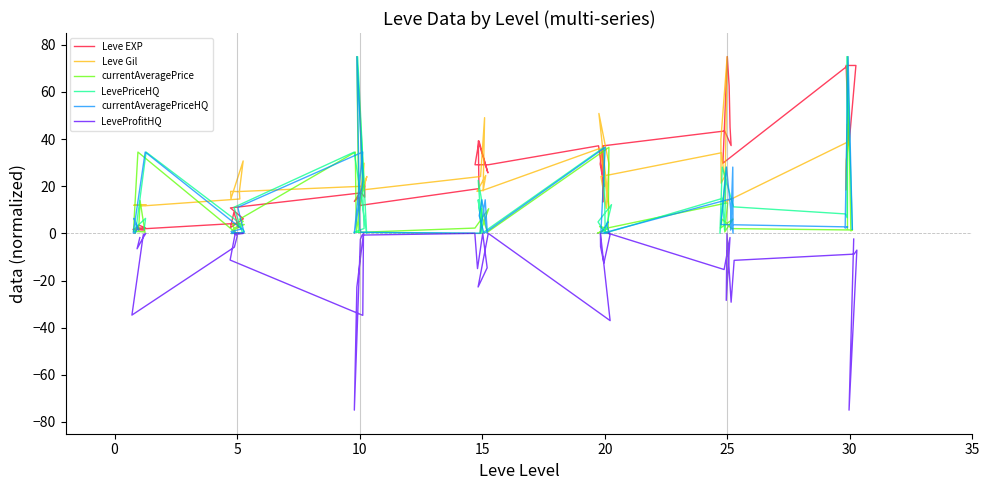

True or false: currentAveragePrice has more than 2 points higher than both neighbors.

True